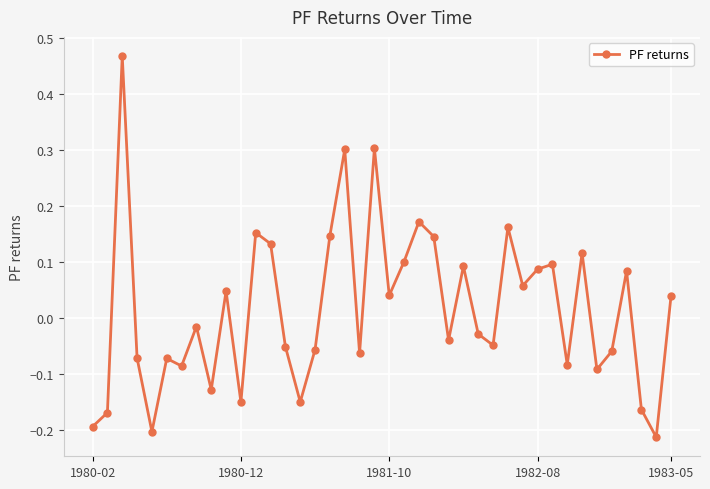

What is the difference between the maximum and minimum values?

0.7